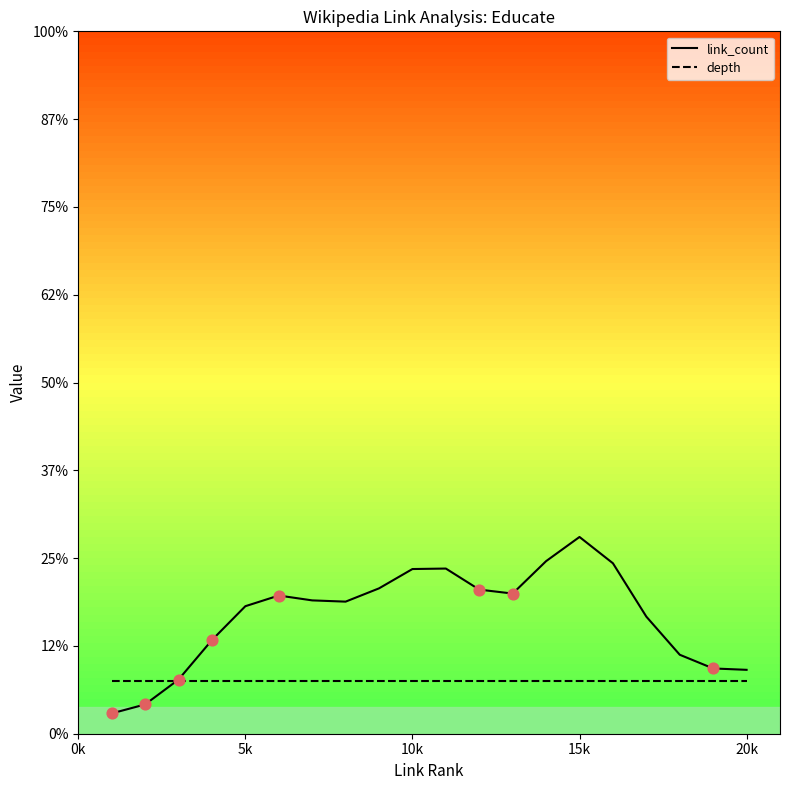

What are all the series names shown in the legend?

link_count, depth